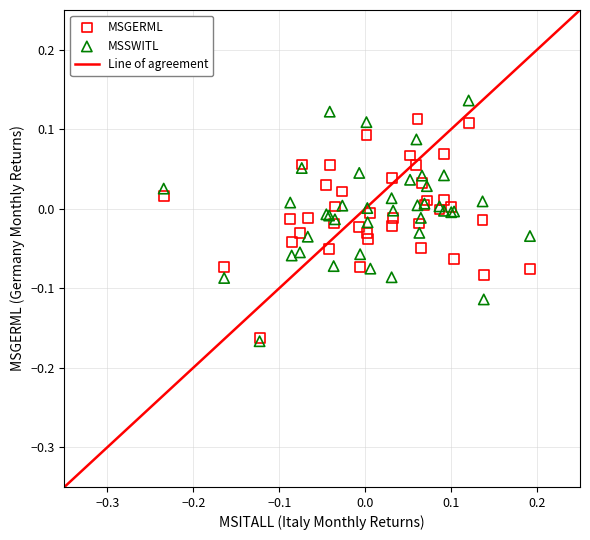

Which series contains the highest Y value?

MSSWITL